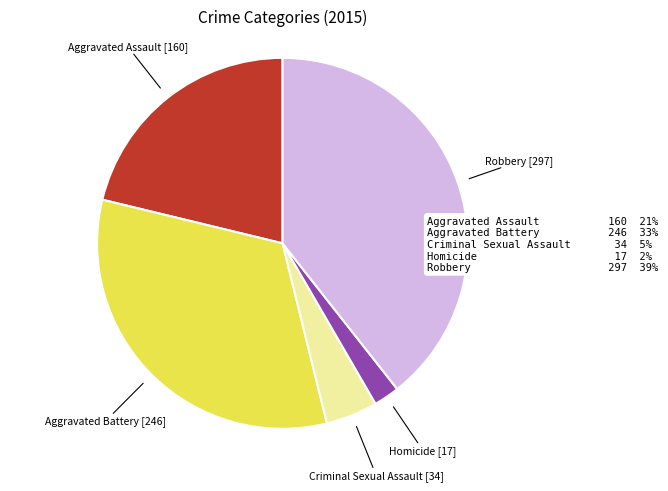

Rank the categories by value from lowest to highest.

Homicide, Criminal Sexual Assault, Aggravated Assault, Aggravated Battery, Robbery